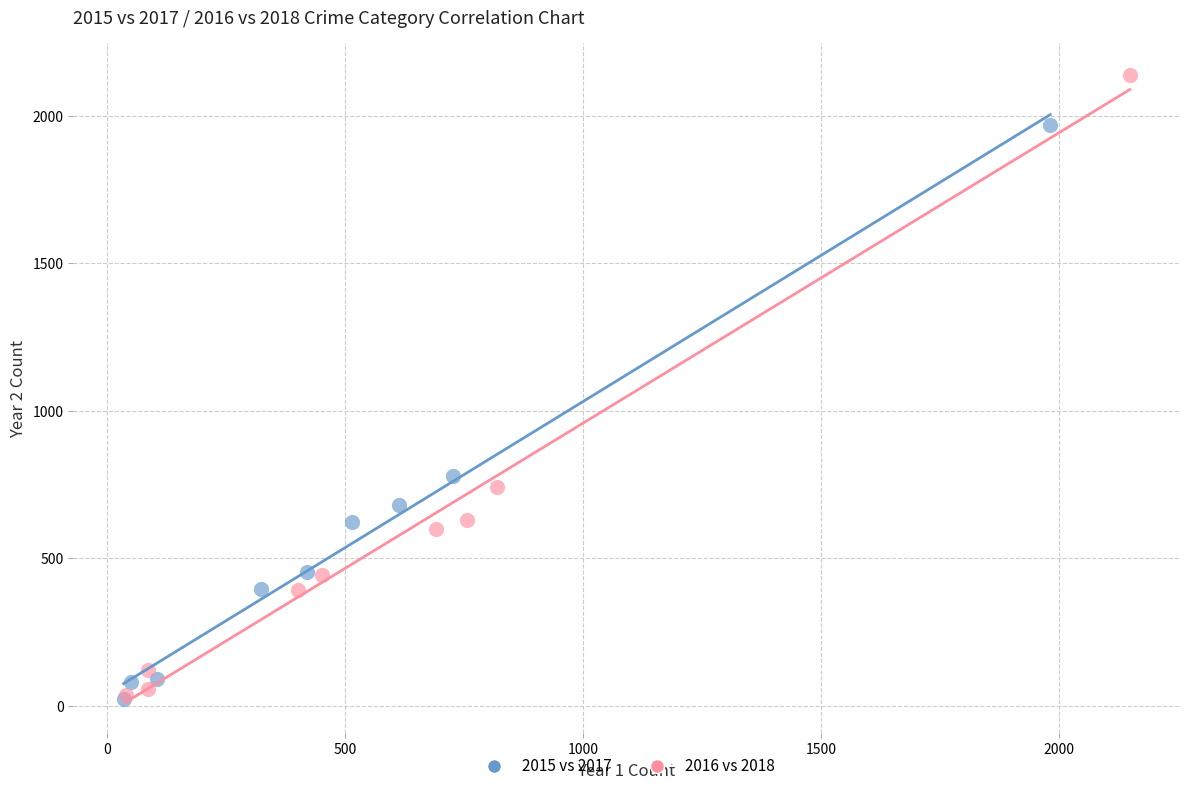

Which series reaches the maximum Y coordinate?

2016 vs 2018